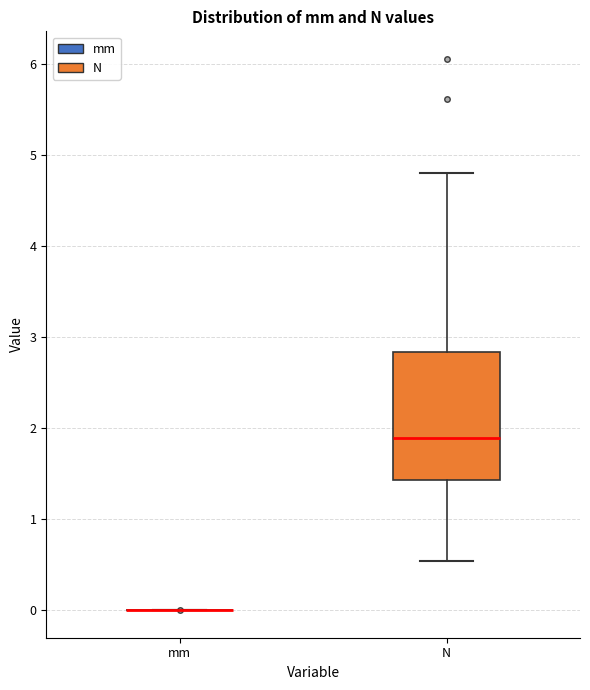

Comparing the boxes themselves (not the whiskers), which one is the tallest?

N